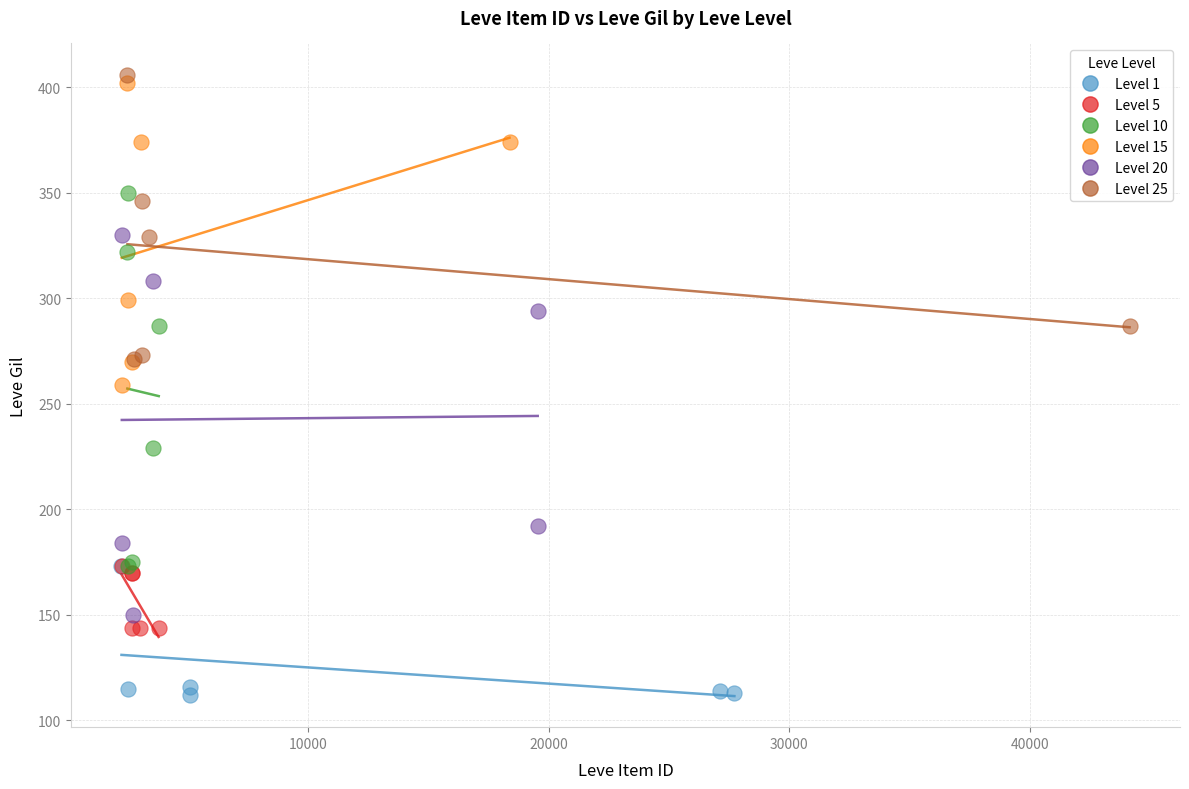

Which series has the largest Y range (max minus min)?

Level 20